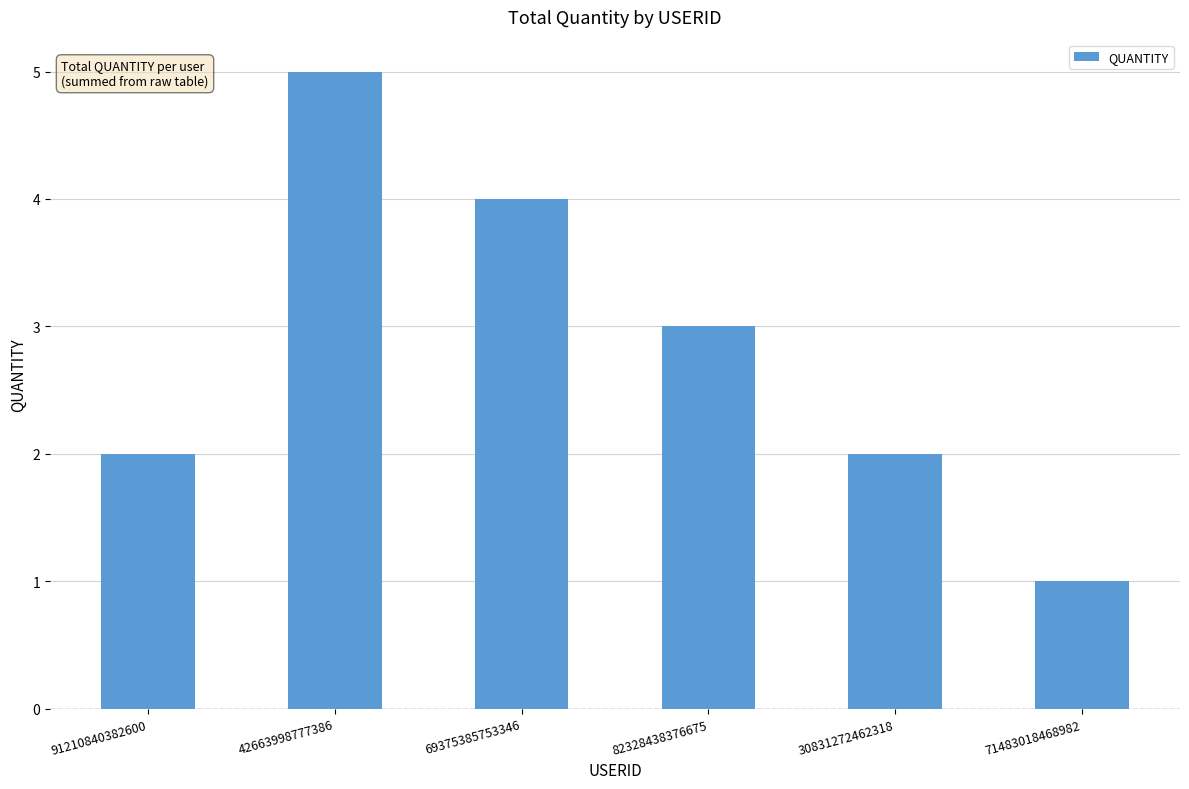

What is the label of the 2nd bar from the left?

42663998777386